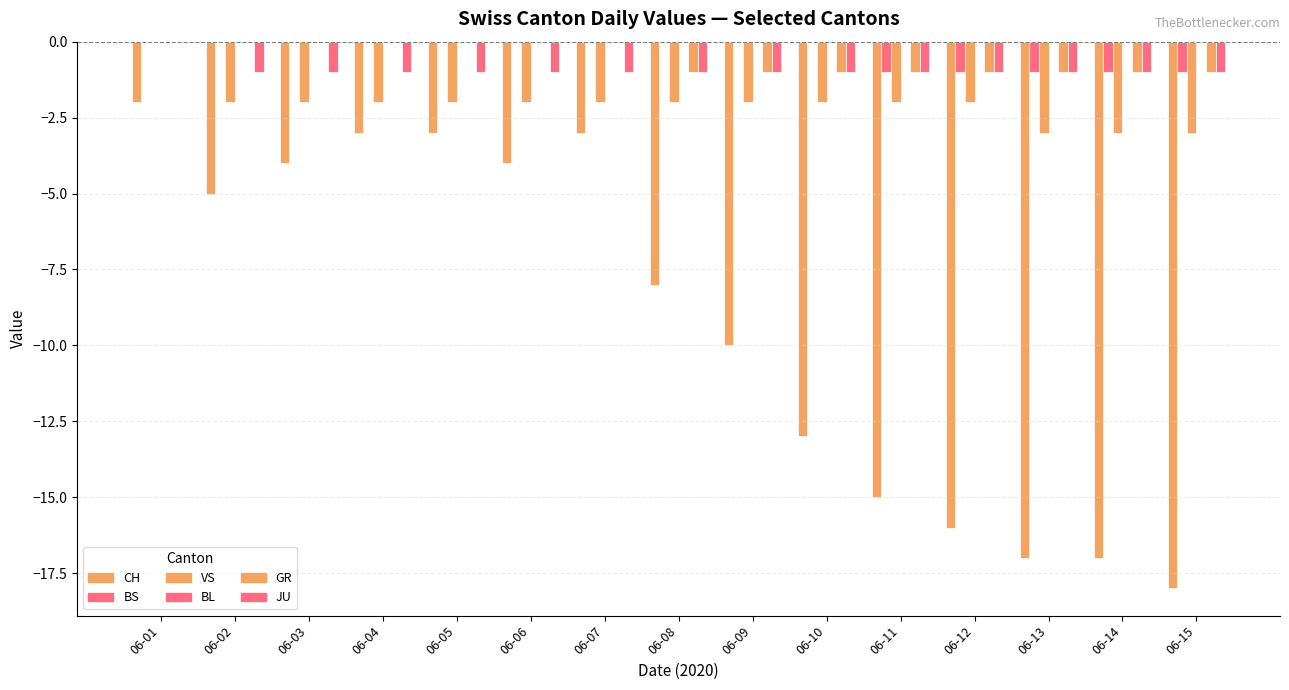

Count the number of data series in this chart.

5